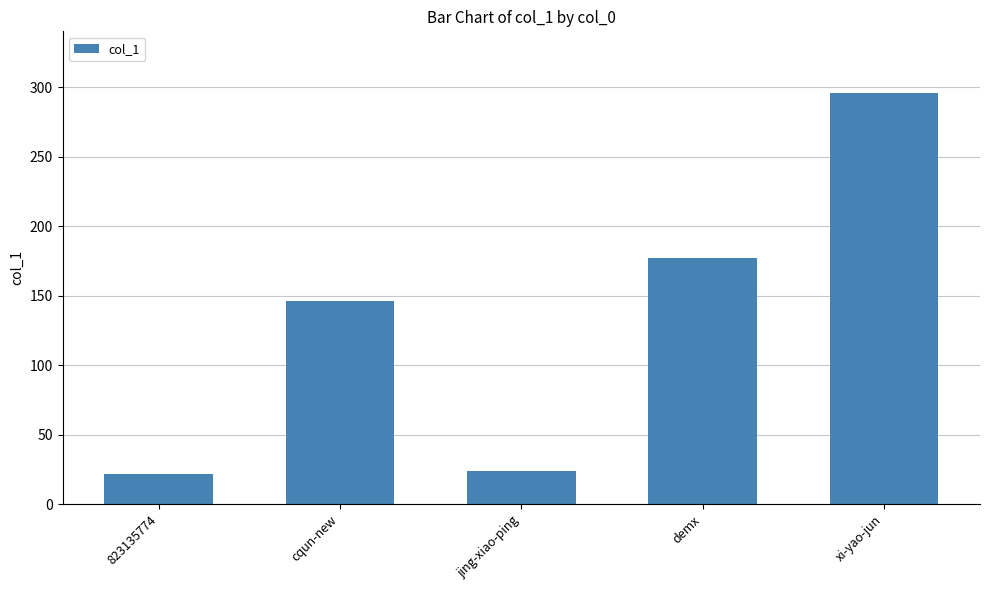

Reading left to right, what are all the values shown in this chart?

22	146	24	177	296